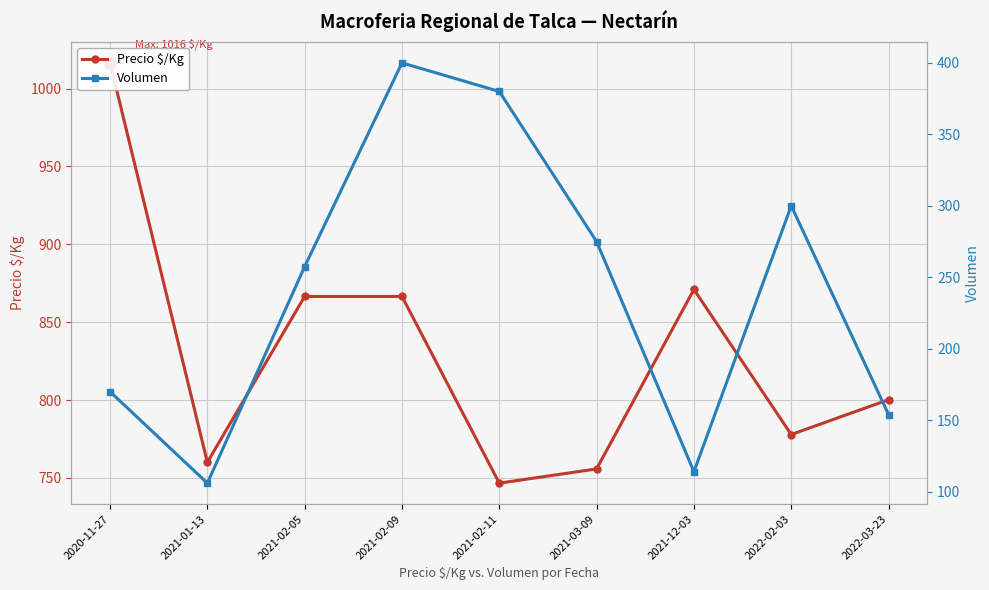

True or false: Precio $/Kg and Volumen intersect in this chart.

False